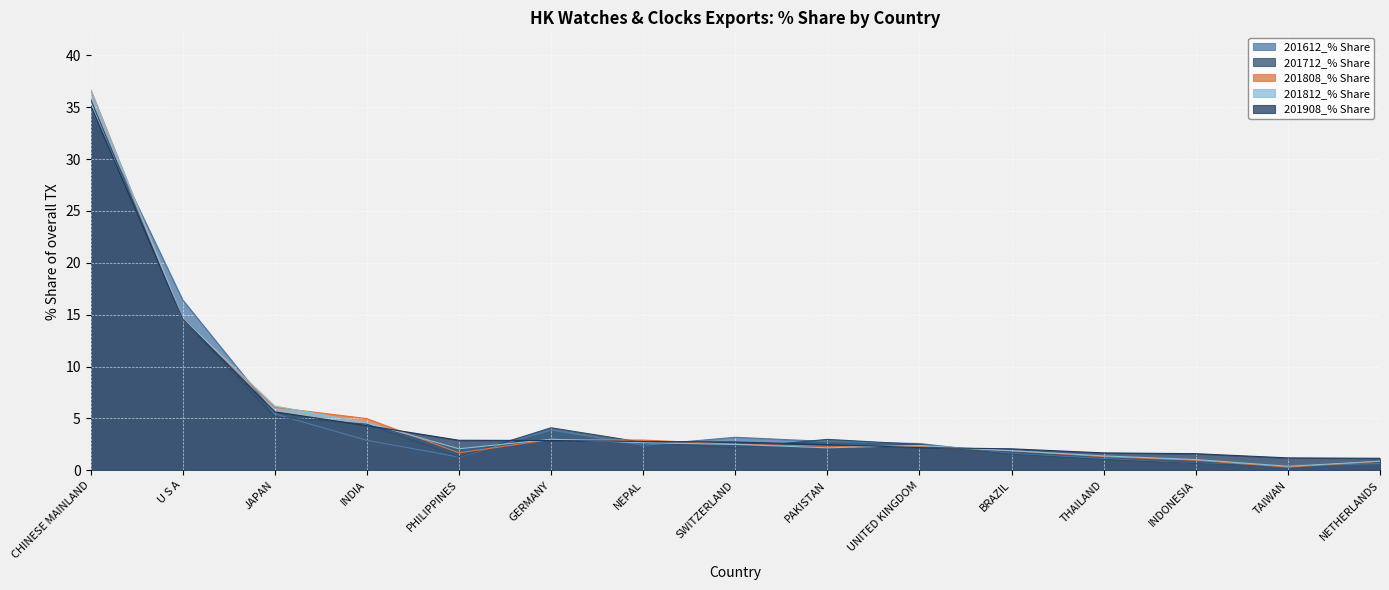

True or false: 201712_% Share and 201812_% Share intersect in this chart.

True